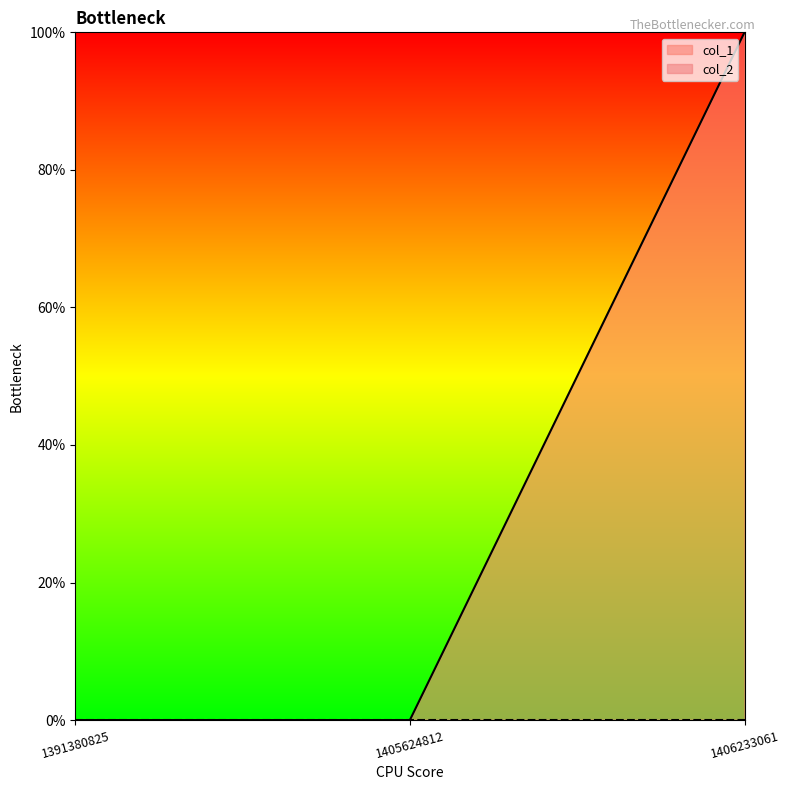

Reading left to right, transcribe all the data shown in this chart.

1391380825=0	1405624812=0	1406233061=1